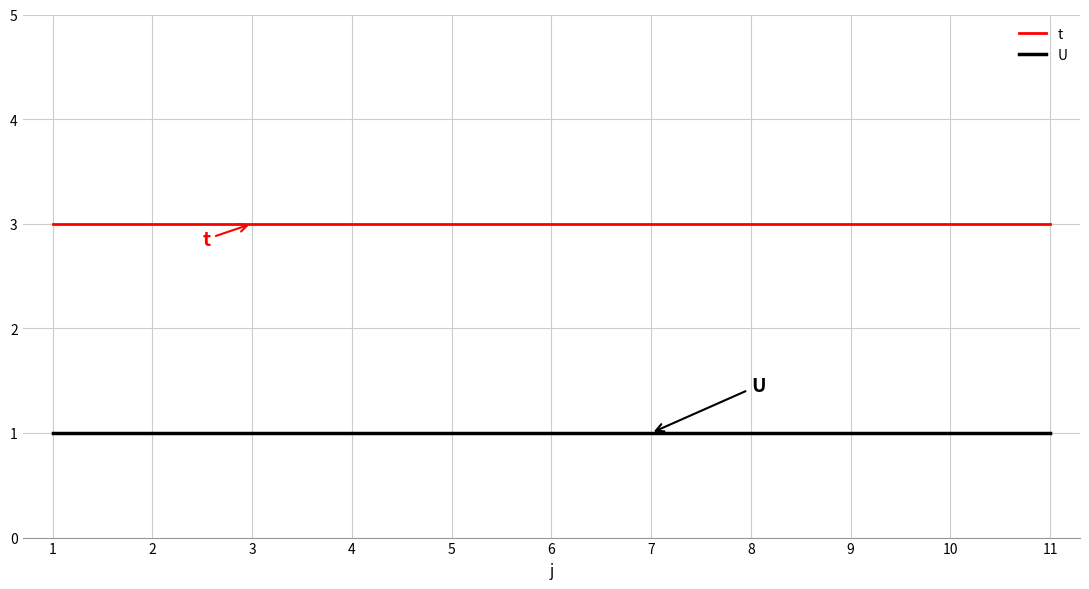

True or false: t and U intersect in this chart.

False